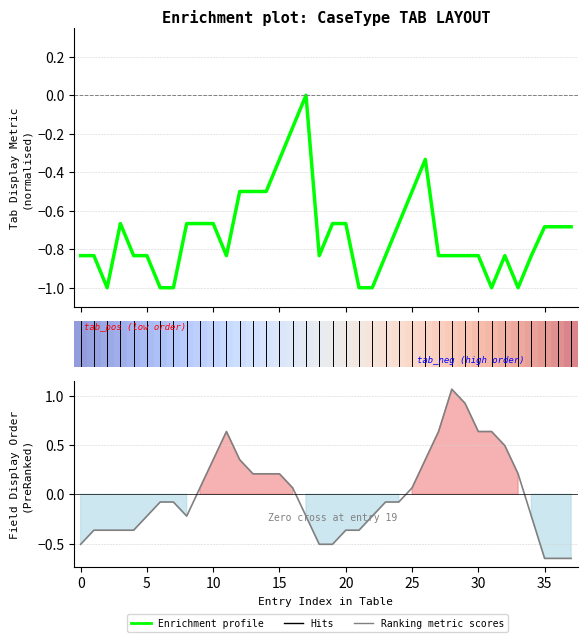

What is the average value?

-0.7